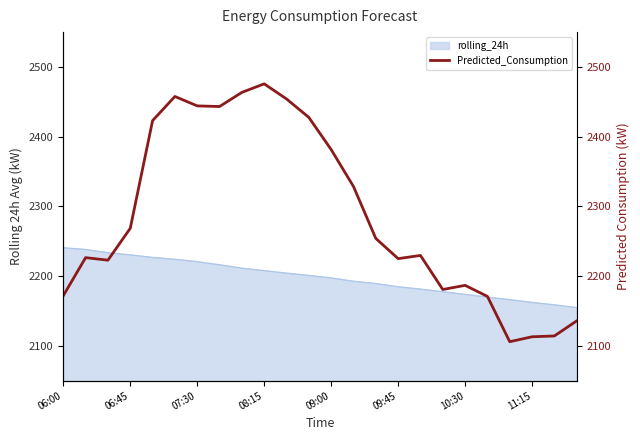

What is the approximate value at 8?

2463.6